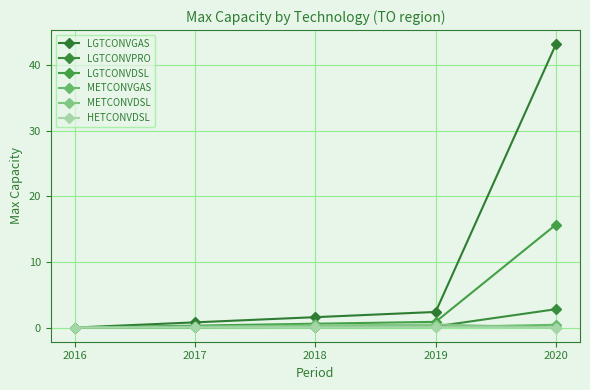

What is the difference between the maximum and second lowest values in the LGTCONVDSL series?

15.4